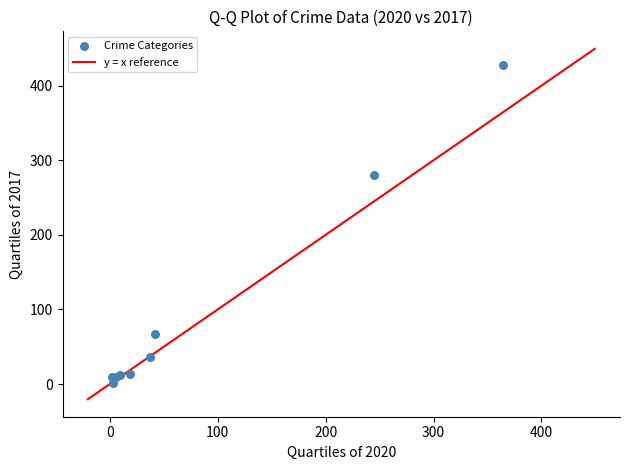

What Y value in the scatter plot is closest to 214?

280